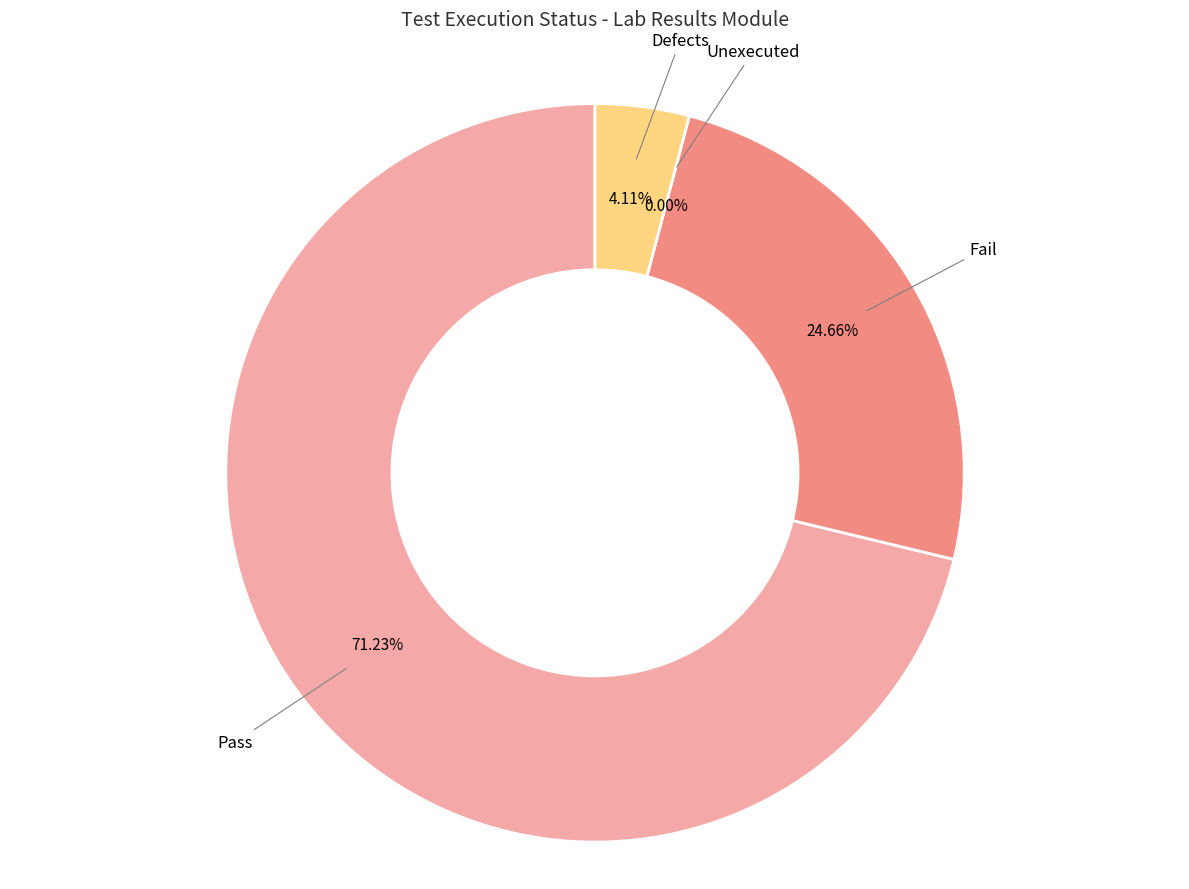

How many slices are in this pie chart?

4